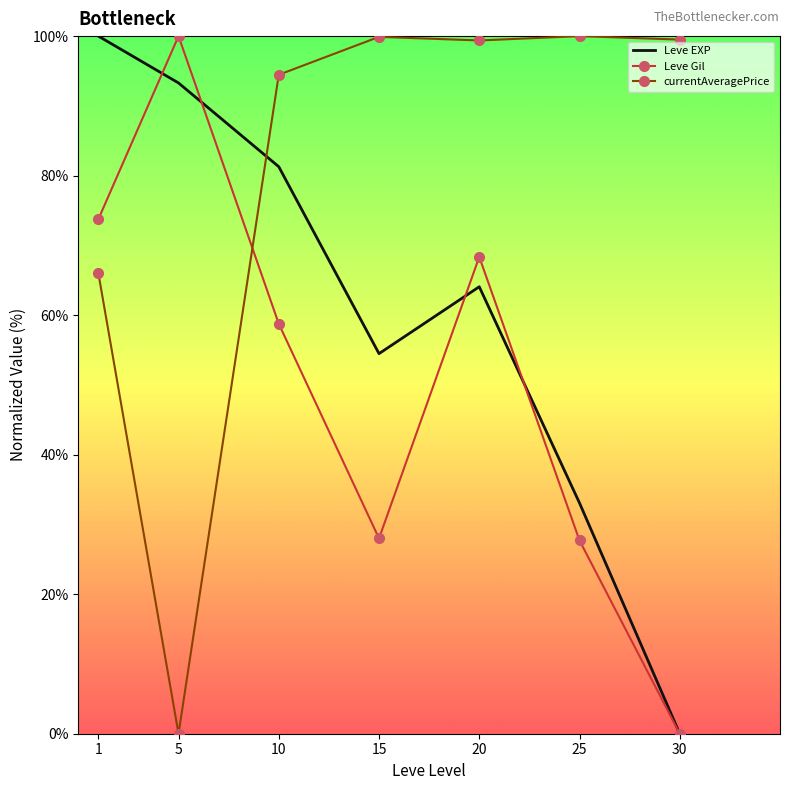

What is the maximum value for Leve EXP?

100.0